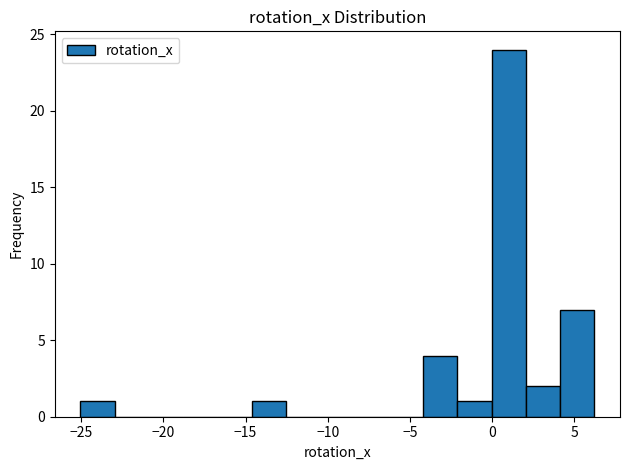

Reading left to right, list every bar in this chart as the range it spans on the x-axis followed by its height. Neither the bar edges nor the heights are printed on the chart, so give them approximately, as read against the axes.

-25.0 to -23.0: 1
-23.0 to -21.0: 0
-21.0 to -19.0: 0
-19.0 to -16.5: 0
-16.5 to -14.5: 0
-14.5 to -12.5: 1
-12.5 to -10.5: 0
-10.5 to -8.5: 0
-8.5 to -6.5: 0
-6.5 to -4.0: 0
-4.0 to -2.0: 4
-2.0 to 0.0: 1
0.0 to 2.0: 24
2.0 to 4.0: 2
4.0 to 6.0: 7